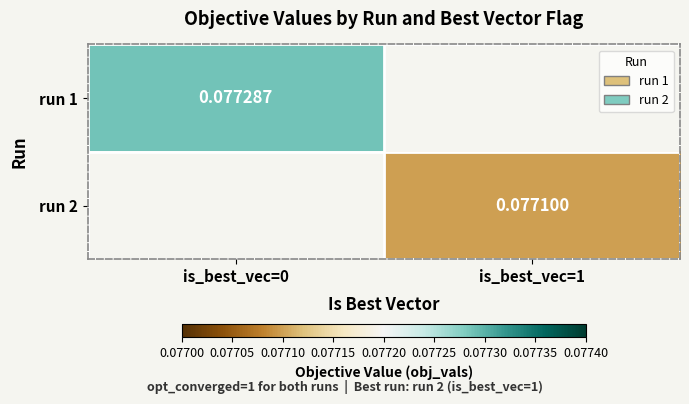

Is the value of run 2 at is_best_vec=1 greater than the value of run 1 at is_best_vec=0?

No